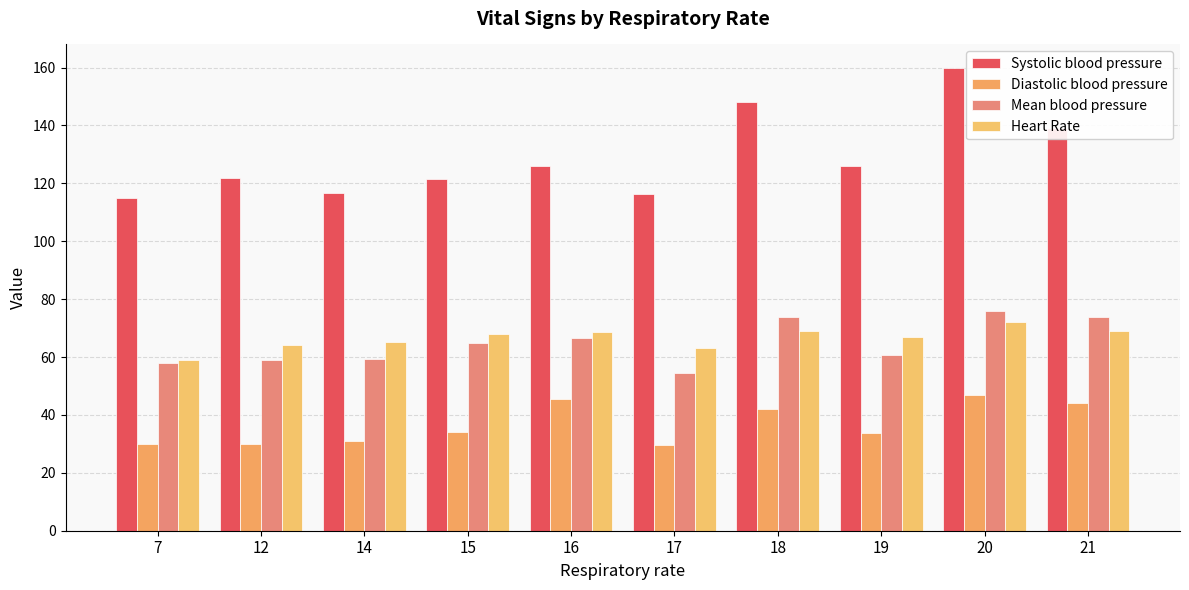

The value of Diastolic blood pressure at 17 is 16.0. True or false?

False